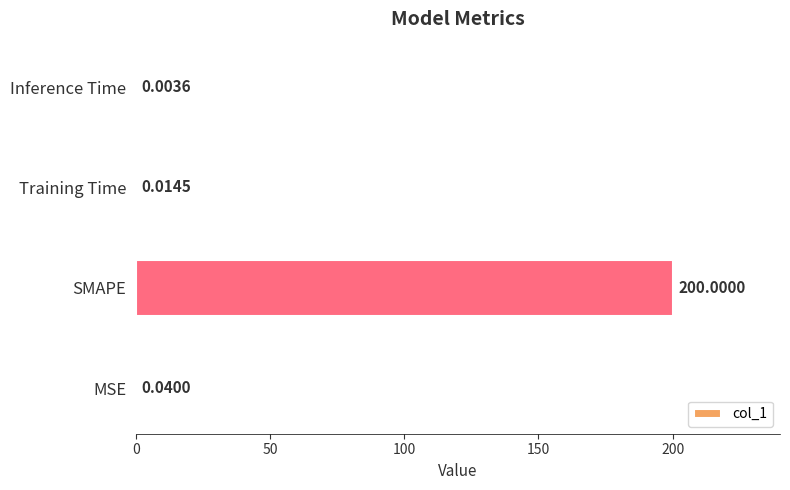

At which category does the chart reach its peak across all series?

SMAPE